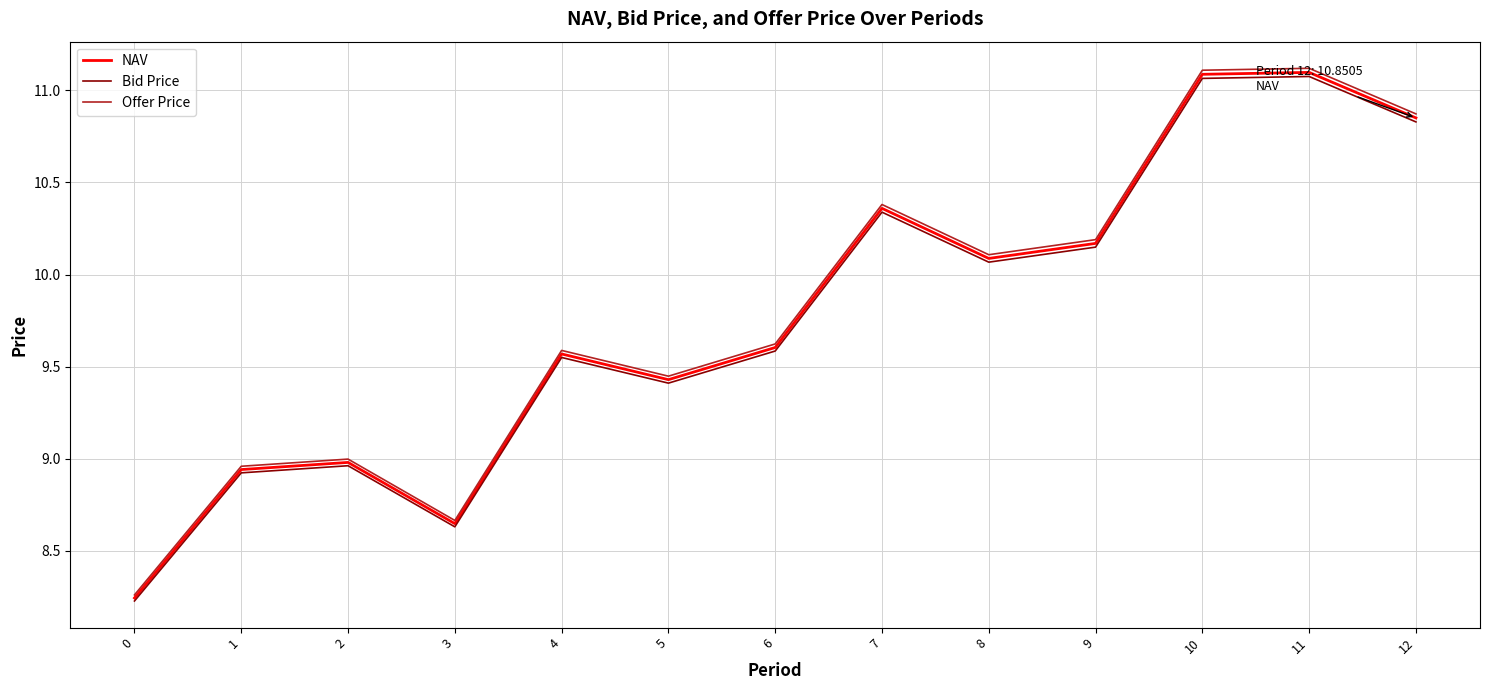

What is the difference between the second highest and minimum values in the Bid Price series?

2.8